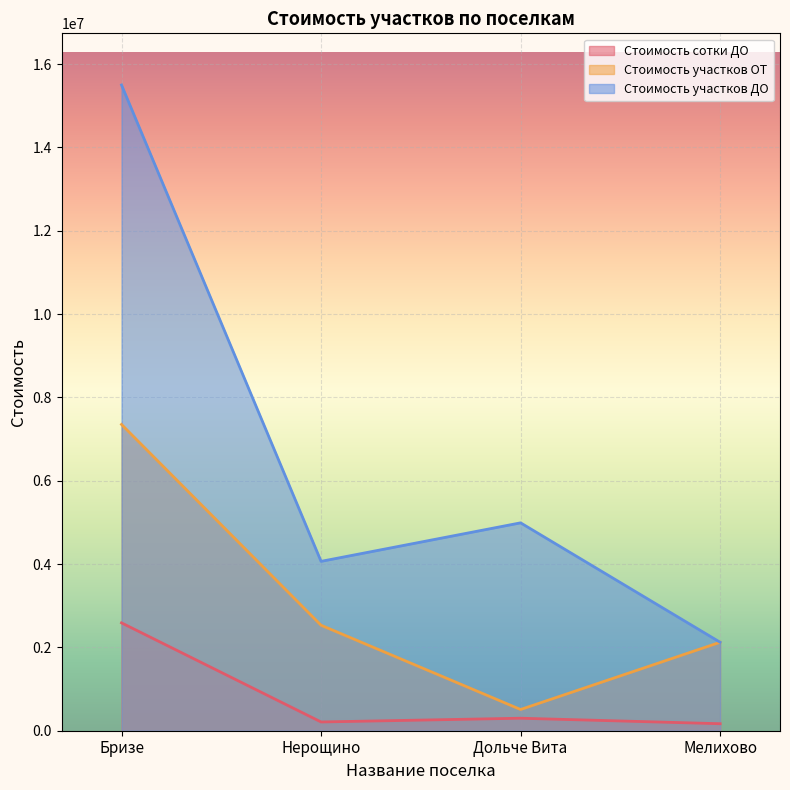

At Нерощино, list the series in order from smallest to largest.

Стоимость сотки ДО, Стоимость участков ОТ, Стоимость участков ДО